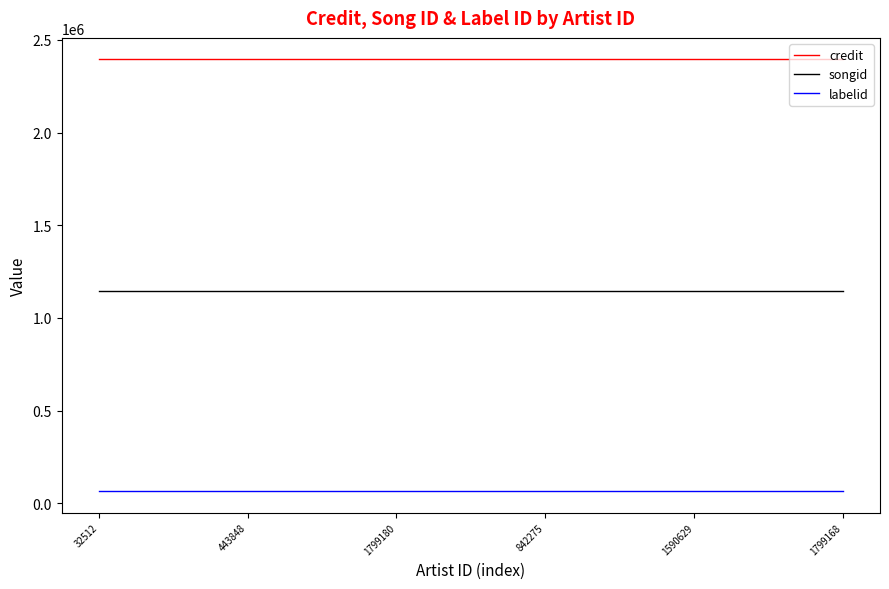

Rank the series by their maximum value, from highest to lowest.

credit, songid, labelid